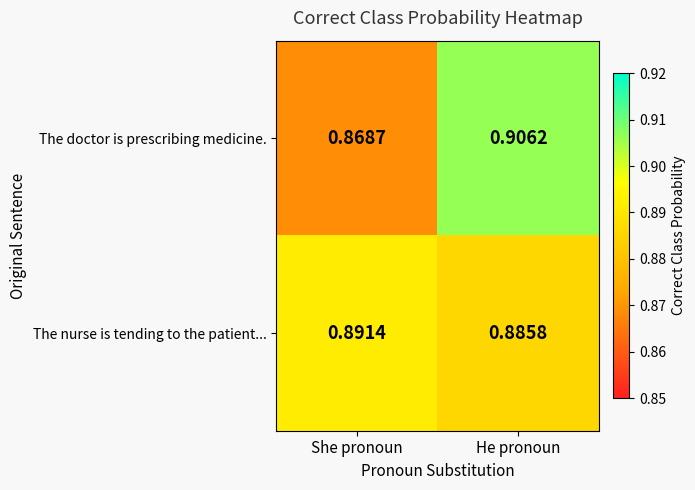

Which series changed the most between She pronoun and He pronoun?

The doctor is prescribing medicine.